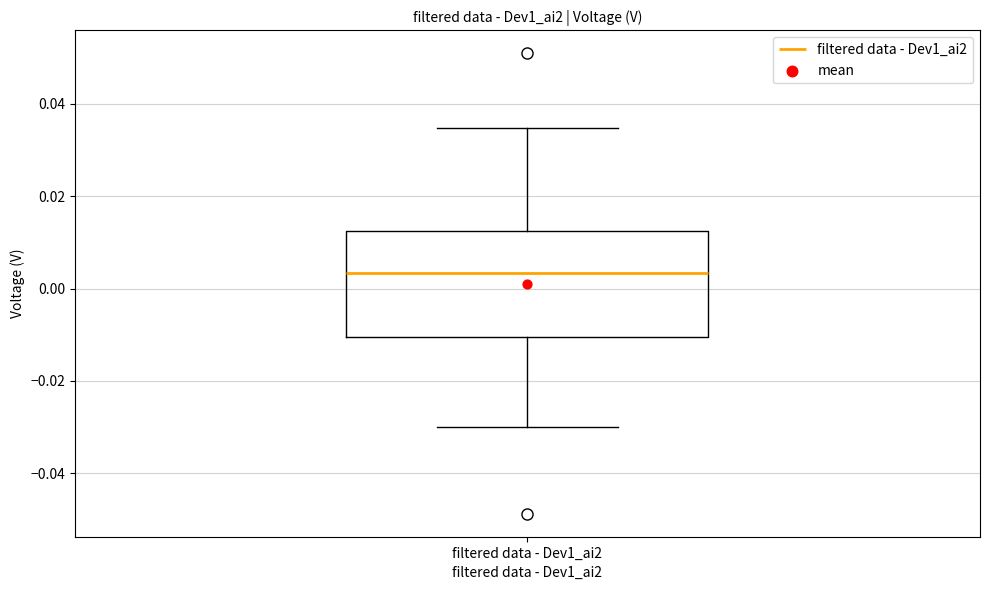

Where is the upper edge of the box for filtered data - Dev1_ai2 on the y-axis? The values are not printed on the chart, so give them approximately, as read against the axis.

0.012